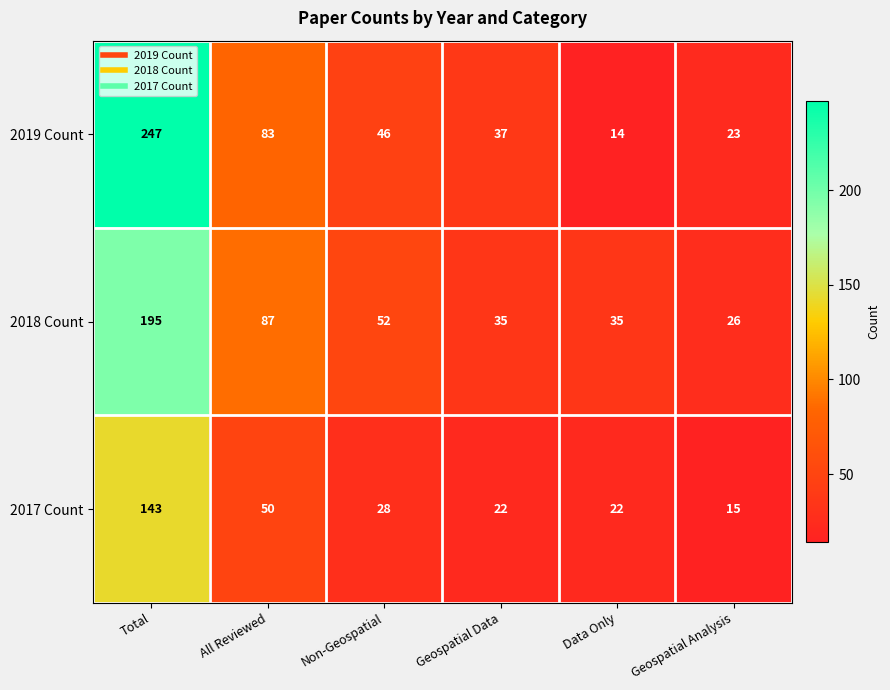

Reading left to right, what are all the values shown in this chart?

2019 Count: Total=247	All Reviewed=83	Non-Geospatial=46	Geospatial Data=37	Data Only=14	Geospatial Analysis=23
2018 Count: Total=195	All Reviewed=87	Non-Geospatial=52	Geospatial Data=35	Data Only=35	Geospatial Analysis=26
2017 Count: Total=143	All Reviewed=50	Non-Geospatial=28	Geospatial Data=22	Data Only=22	Geospatial Analysis=15